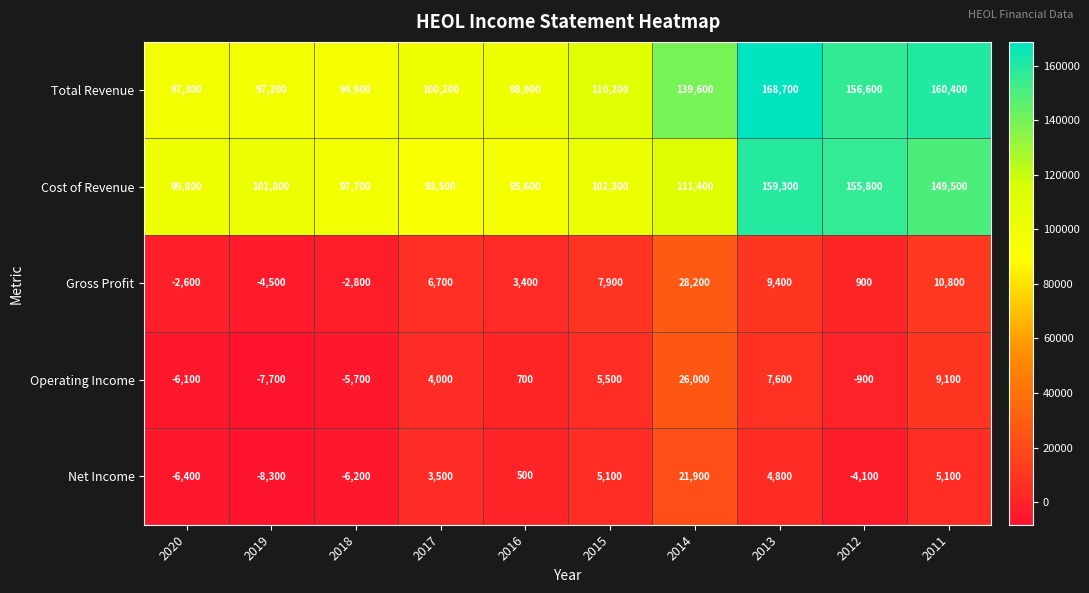

Is the value of Net Income at 2013 greater than the value of Gross Profit at 2019?

Yes